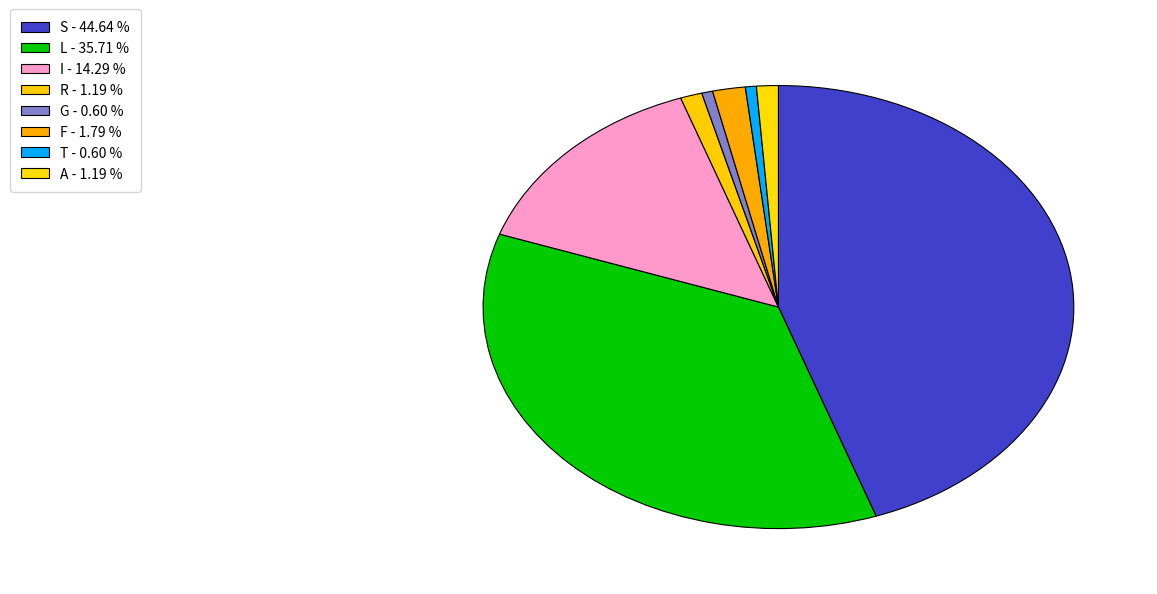

To the nearest percent, what is the combined percentage of S and G?

45%